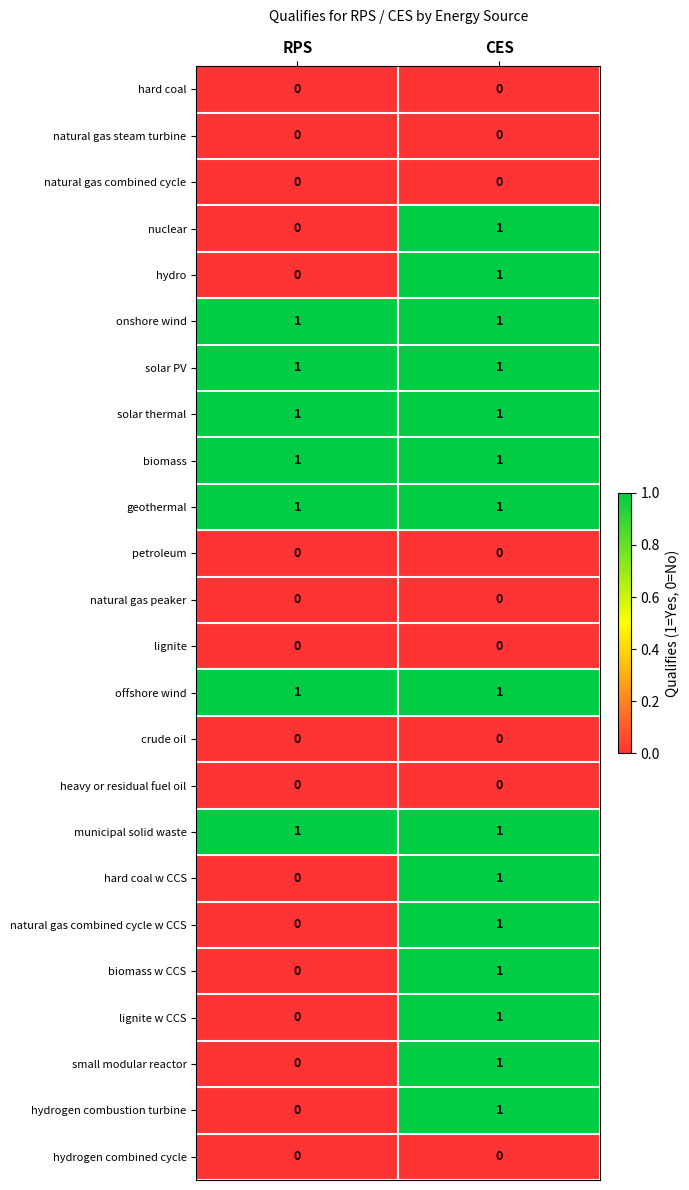

True or false: natural gas peaker has a value of 0 at RPS.

True